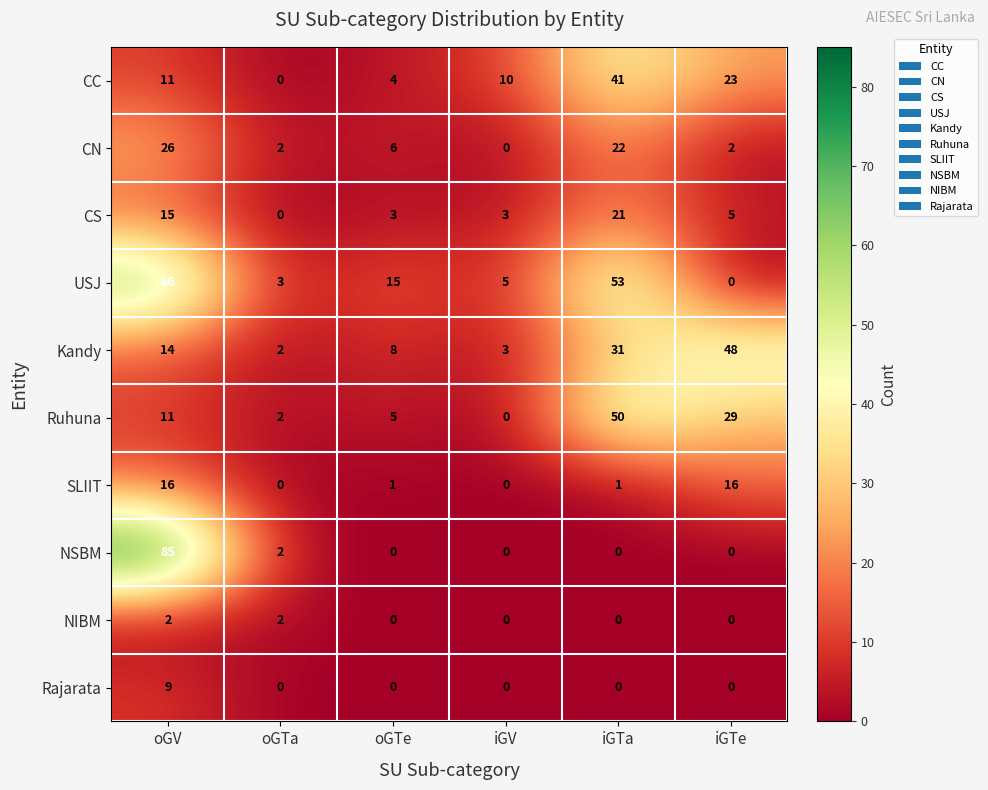

What is the greatest value displayed?

85